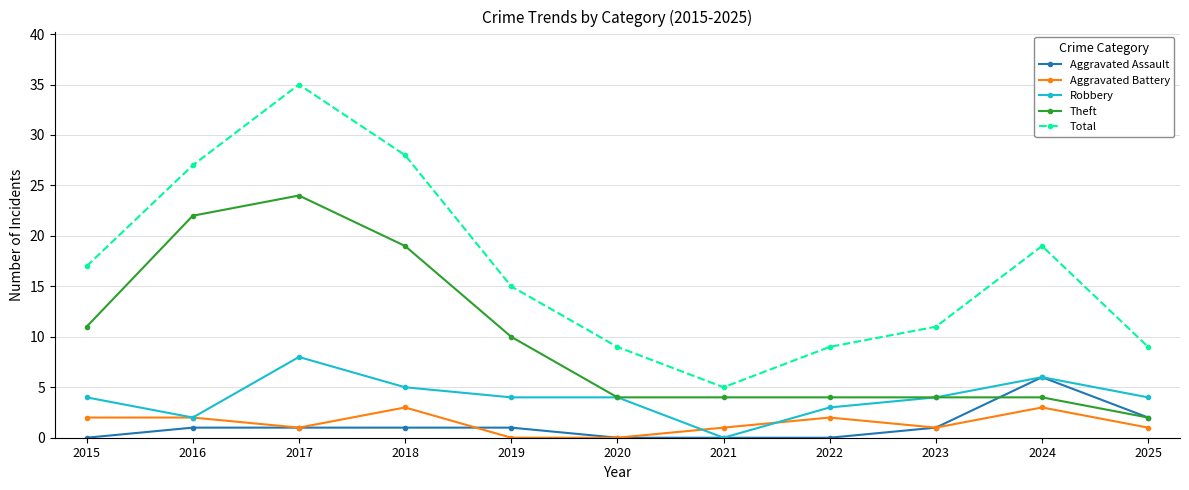

How many categories are shown in the chart?

11